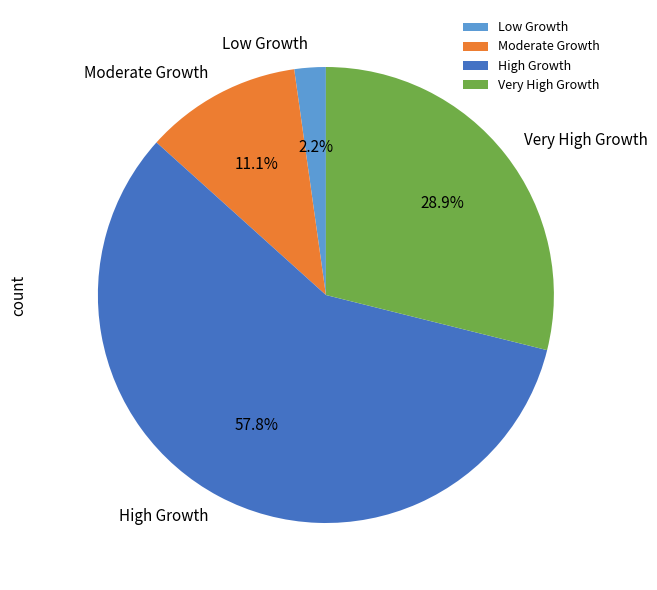

Which has a higher value, Moderate Growth or Low Growth?

Moderate Growth